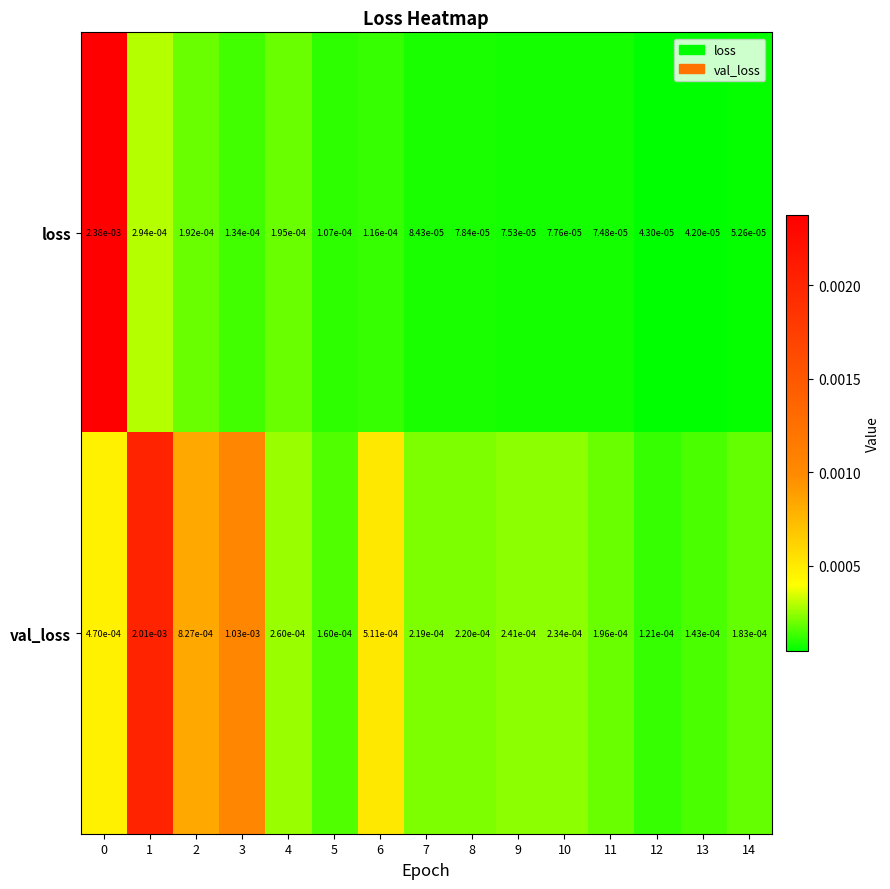

At how many categories does at least one series exceed 0?

15